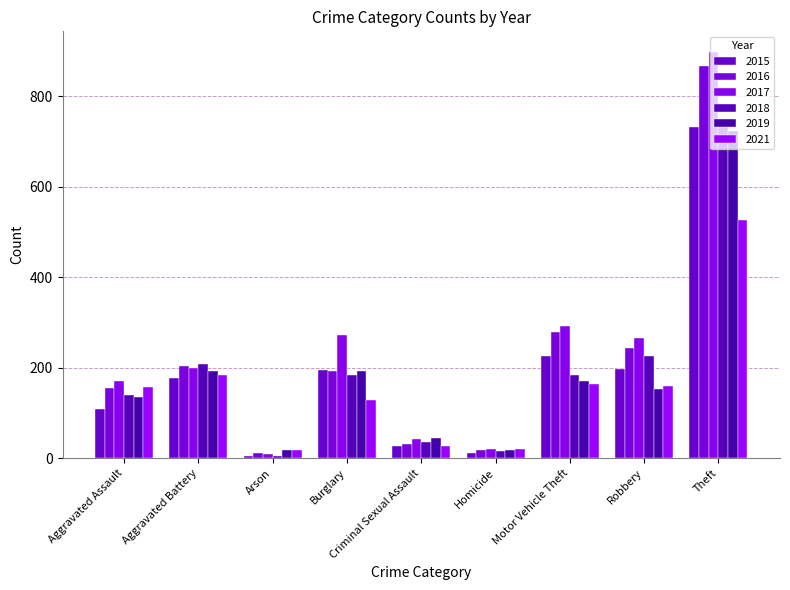

What is the spread (max minus min) of values at Burglary?

144